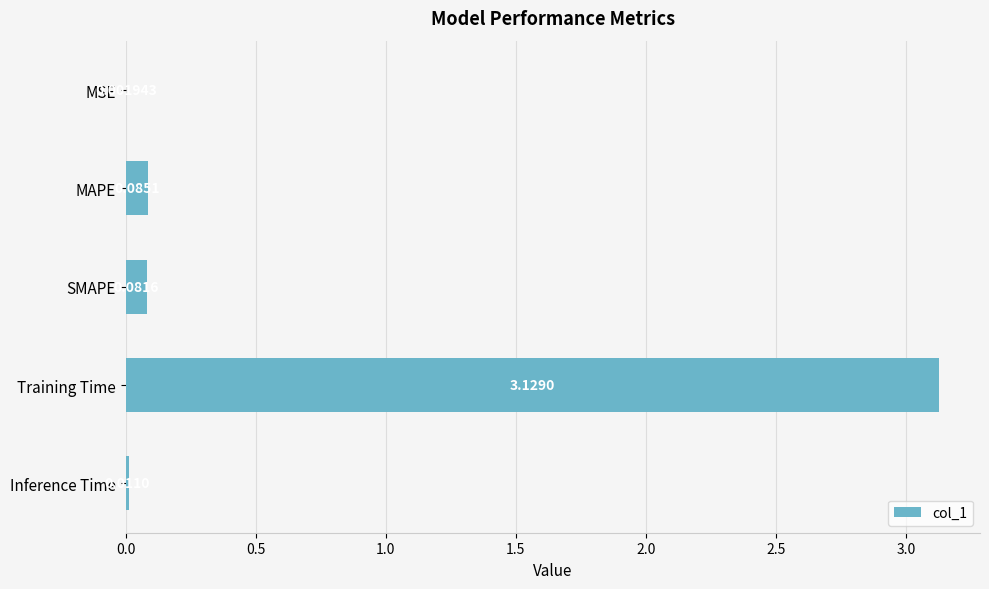

Where is the data nearest to the value 1?

MAPE